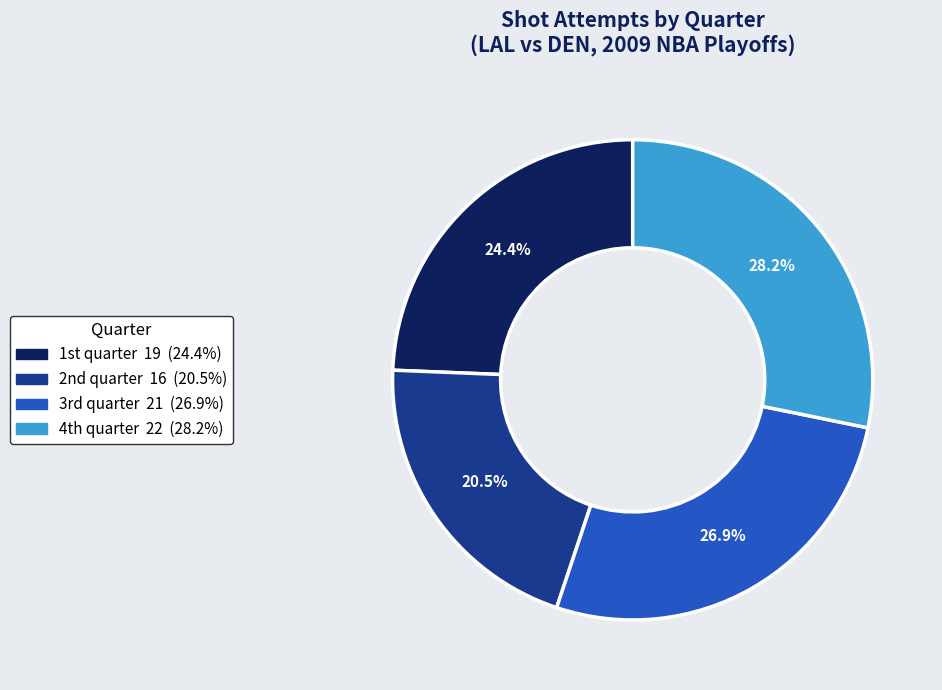

To the nearest percent, what is the difference between the largest and smallest slice percentages?

8%